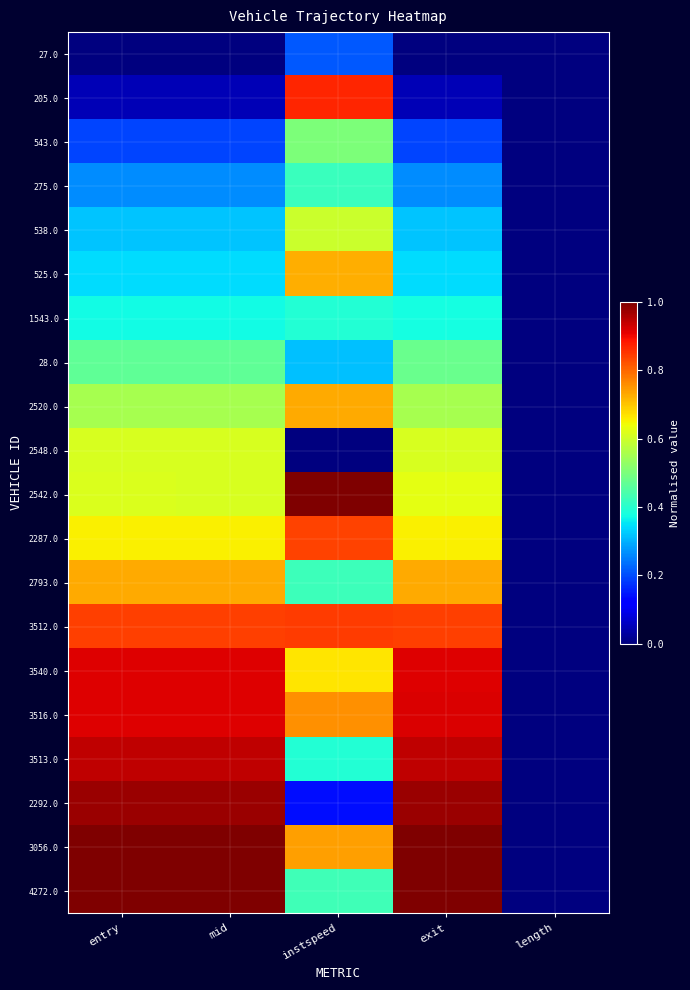

Reading right to left, transcribe all the data shown in this chart.

27.0: length=0.0	exit=0.0	instspeed=0.2	mid=0.0	entry=0.0
205.0: length=0.0	exit=0.0	instspeed=0.9	mid=0.0	entry=0.0
543.0: length=0.0	exit=0.2	instspeed=0.5	mid=0.2	entry=0.2
275.0: length=0.0	exit=0.3	instspeed=0.4	mid=0.3	entry=0.3
538.0: length=0.0	exit=0.3	instspeed=0.6	mid=0.3	entry=0.3
525.0: length=0.0	exit=0.3	instspeed=0.7	mid=0.3	entry=0.3
1543.0: length=0.0	exit=0.4	instspeed=0.4	mid=0.4	entry=0.4
28.0: length=0.0	exit=0.5	instspeed=0.3	mid=0.5	entry=0.5
2520.0: length=0.0	exit=0.6	instspeed=0.7	mid=0.6	entry=0.6
2548.0: length=0.0	exit=0.6	instspeed=0.0	mid=0.6	entry=0.6
2542.0: length=0.0	exit=0.6	instspeed=1.0	mid=0.6	entry=0.6
2287.0: length=0.0	exit=0.7	instspeed=0.8	mid=0.7	entry=0.7
2793.0: length=0.0	exit=0.7	instspeed=0.4	mid=0.7	entry=0.7
3512.0: length=0.0	exit=0.8	instspeed=0.8	mid=0.8	entry=0.8
3540.0: length=0.0	exit=0.9	instspeed=0.7	mid=0.9	entry=0.9
3516.0: length=0.0	exit=0.9	instspeed=0.8	mid=0.9	entry=0.9
3513.0: length=0.0	exit=0.9	instspeed=0.4	mid=0.9	entry=0.9
2292.0: length=0.0	exit=1.0	instspeed=0.1	mid=1.0	entry=1.0
3056.0: length=0.0	exit=1.0	instspeed=0.7	mid=1.0	entry=1.0
4272.0: length=0.0	exit=1.0	instspeed=0.4	mid=1.0	entry=1.0